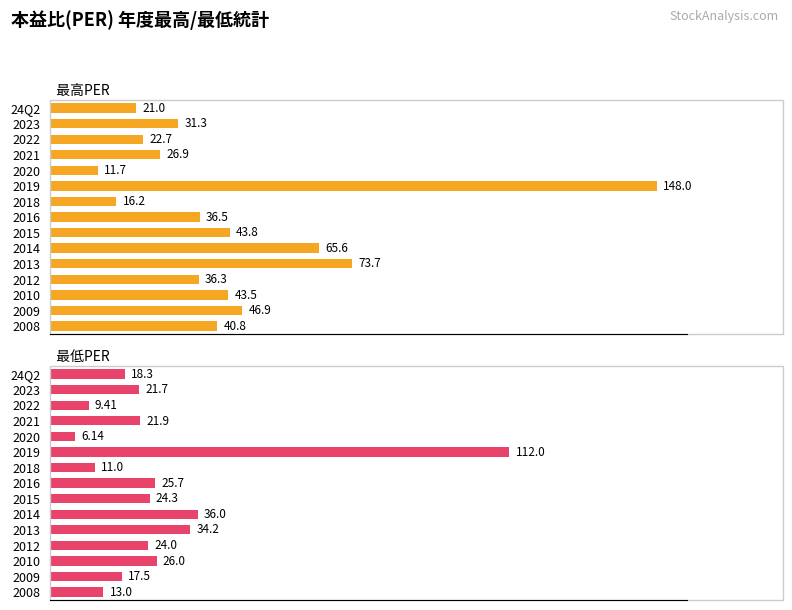

Which series has the widest spread of values?

最高PER